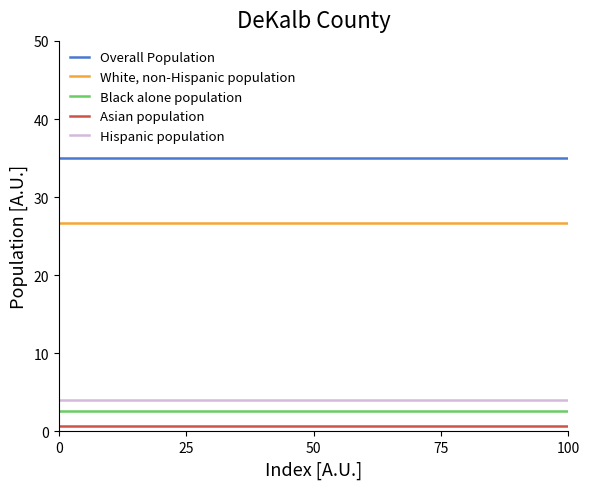

How many lines are shown in the chart?

5